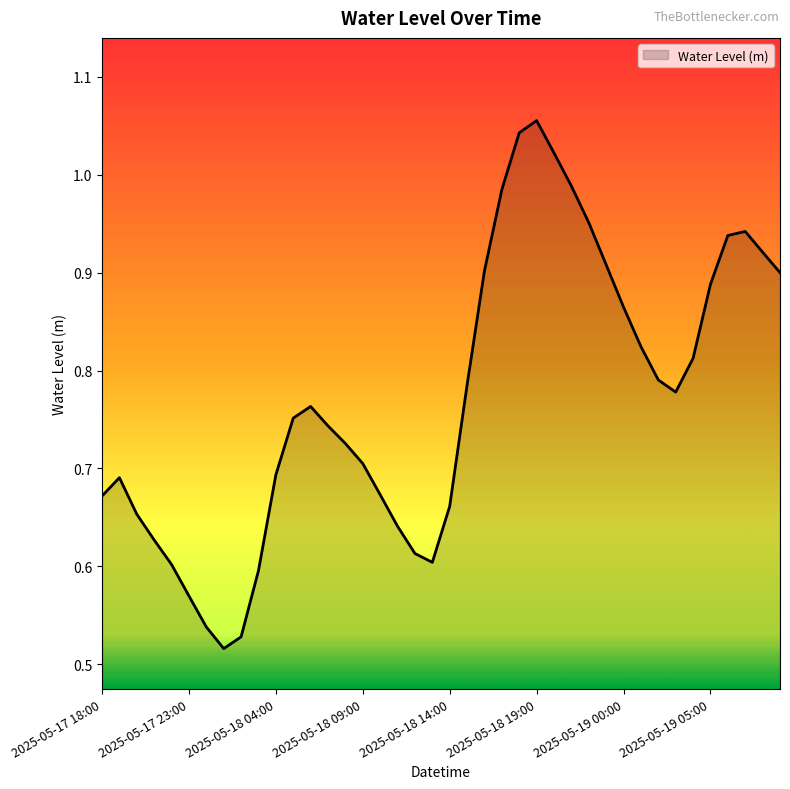

Where is the first local maximum?

2025-05-17 19:00